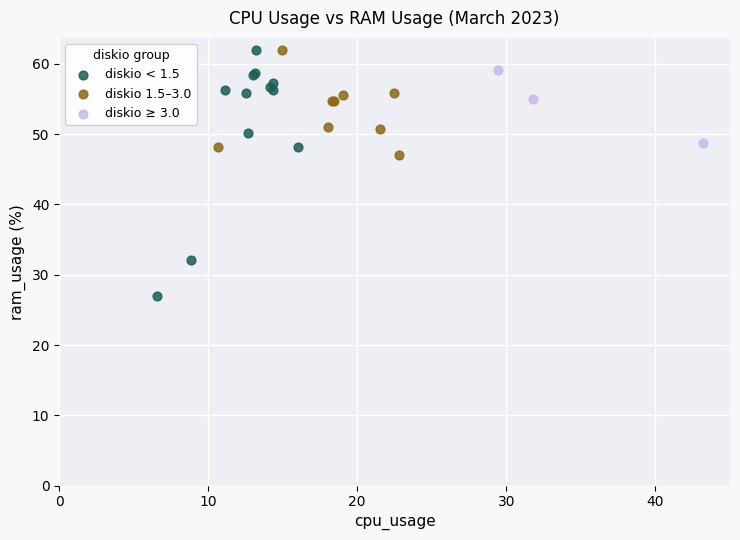

Which series reaches the minimum Y coordinate?

diskio < 1.5